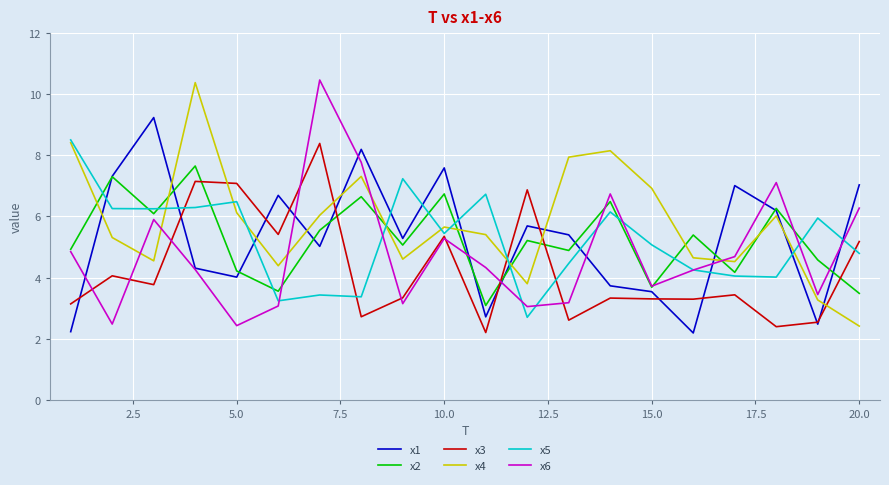

How many interior local peaks does the x3 series have?

7